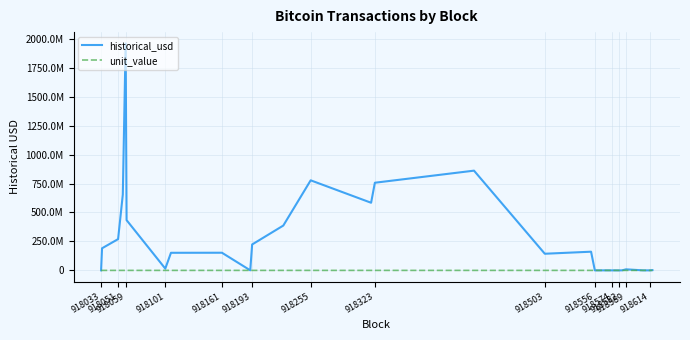

What are all the series names shown in the legend?

historical_usd, unit_value